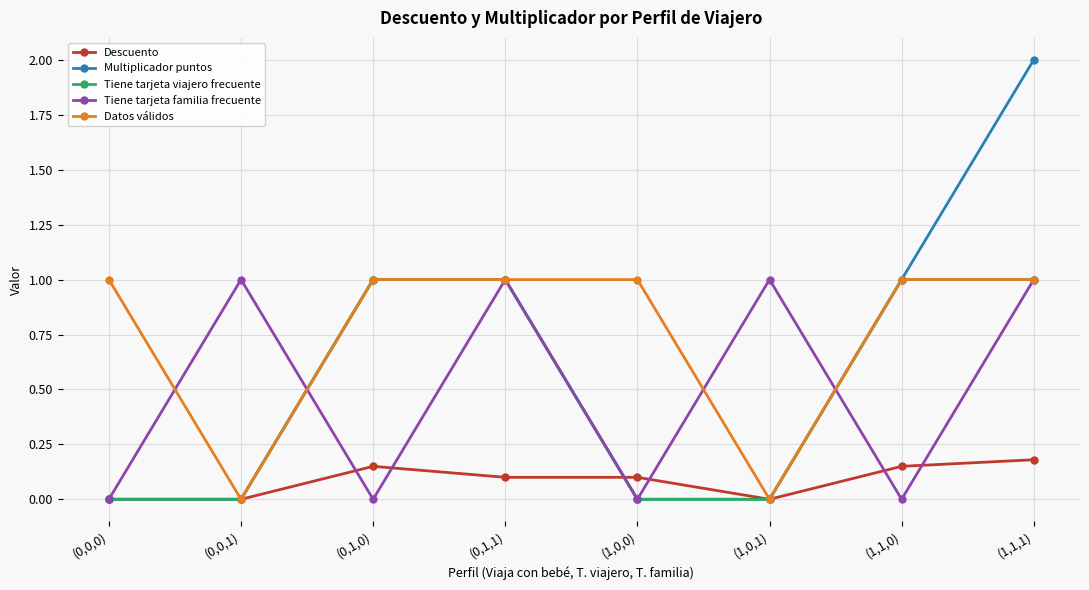

What is the spread (max minus min) of values at (0,0,1)?

1.0